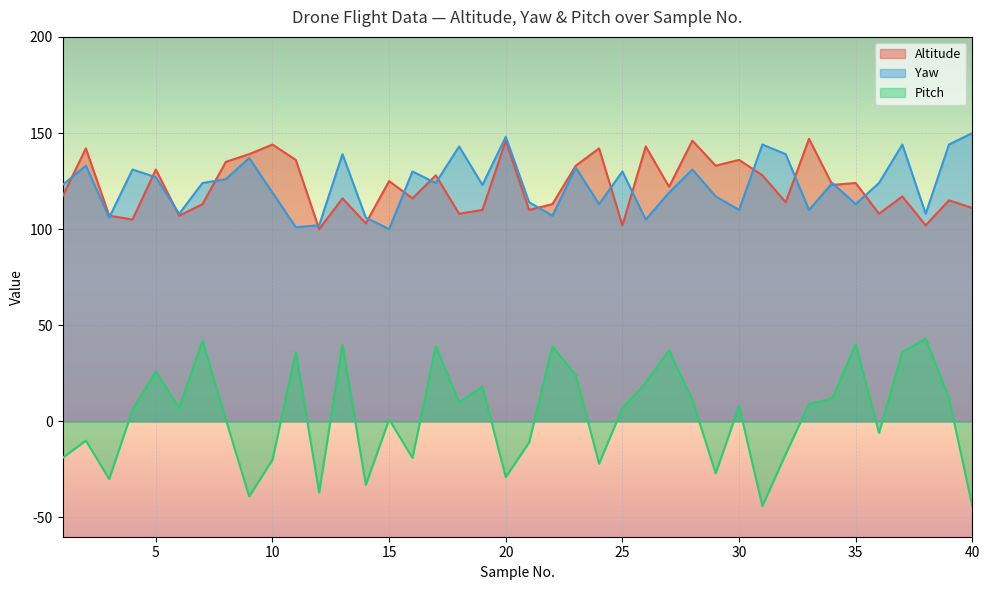

Which has a higher value, 12 or 14?

14